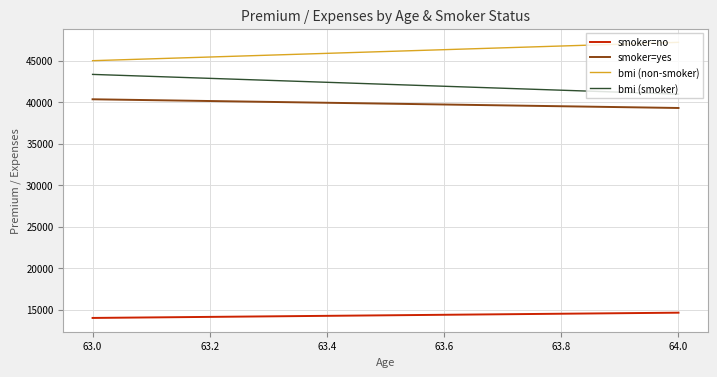

What is the sum of all smoker=no values?

28625.6